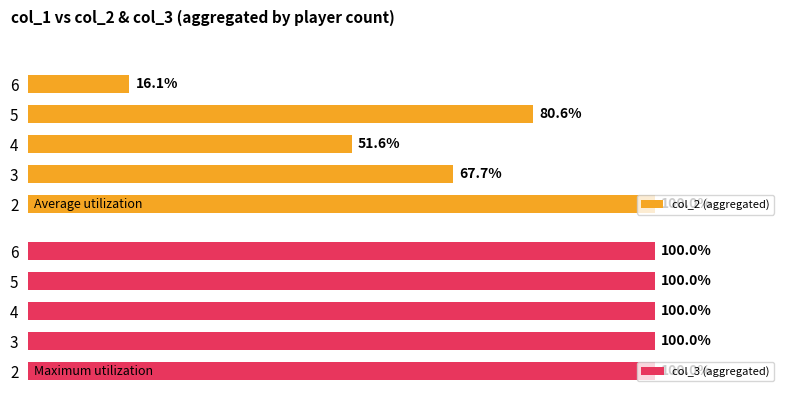

List the series in order of their peak value, highest first.

col_2 (aggregated), col_3 (aggregated)